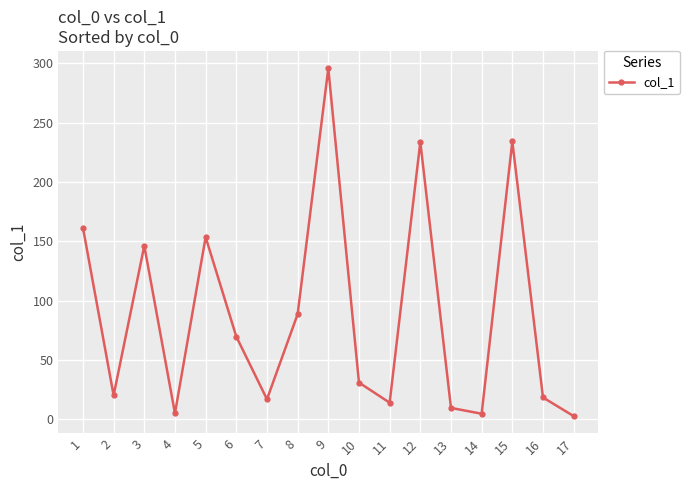

At which label does the data first exceed 30?

1